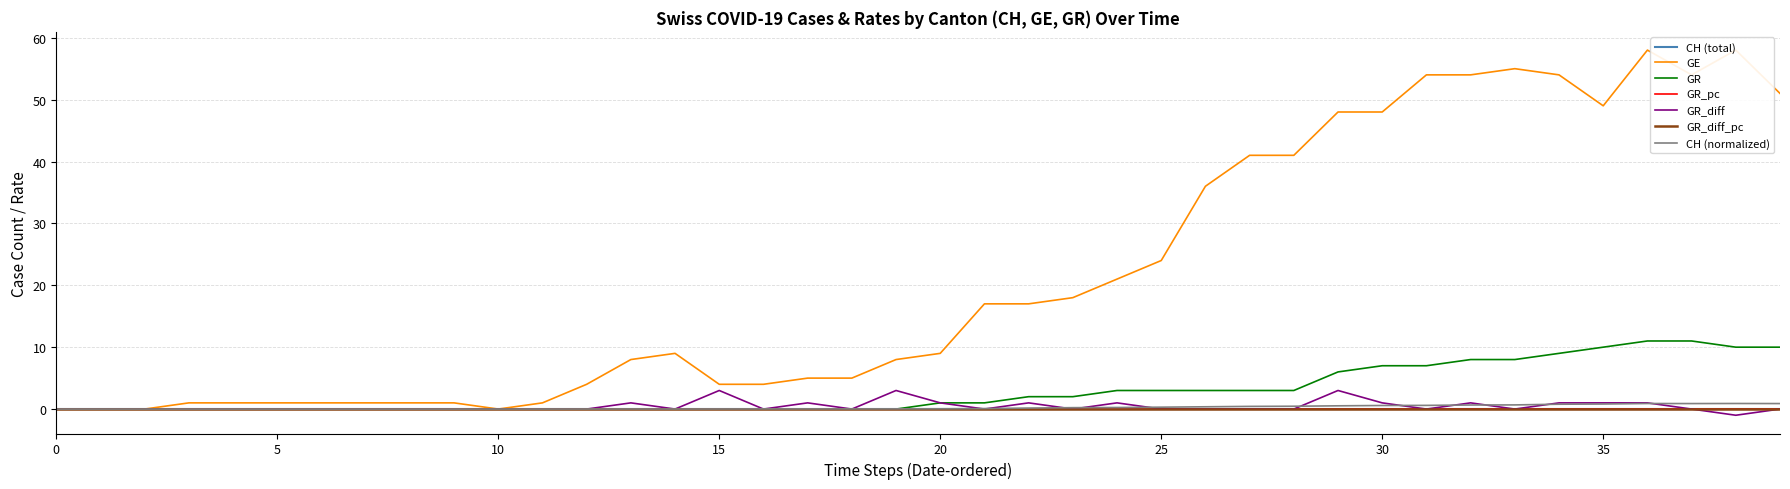

How many data points in GR_diff_pc are above 0?

13